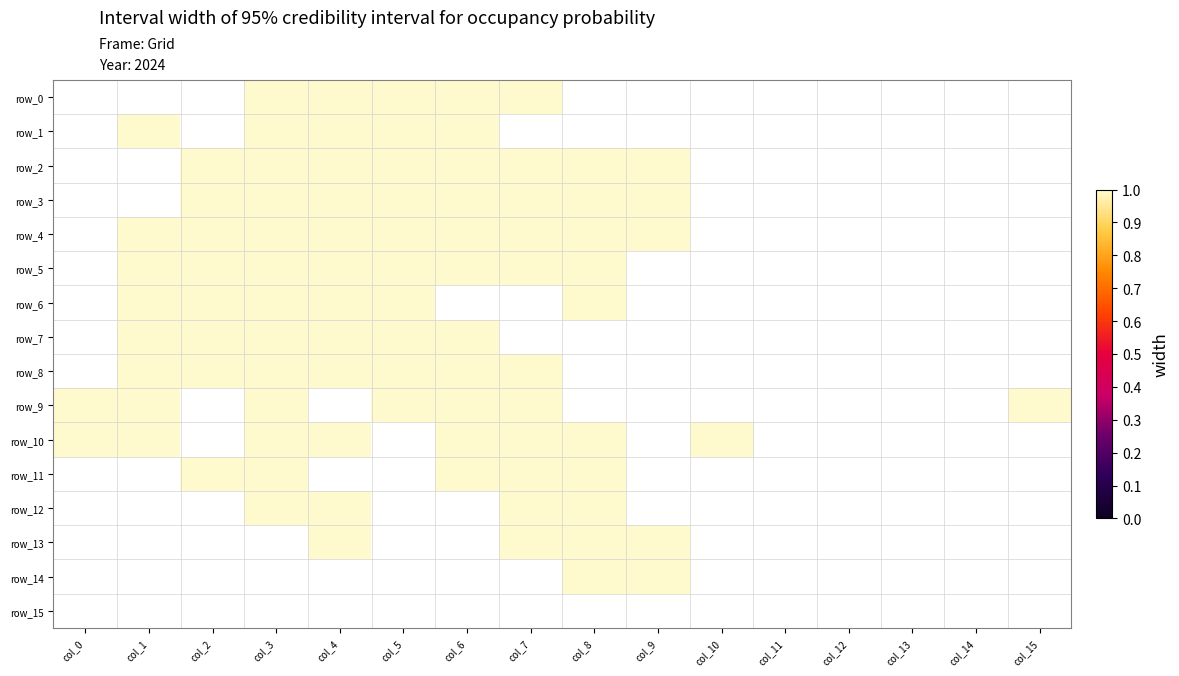

What is the sum of all row_10 values?

8